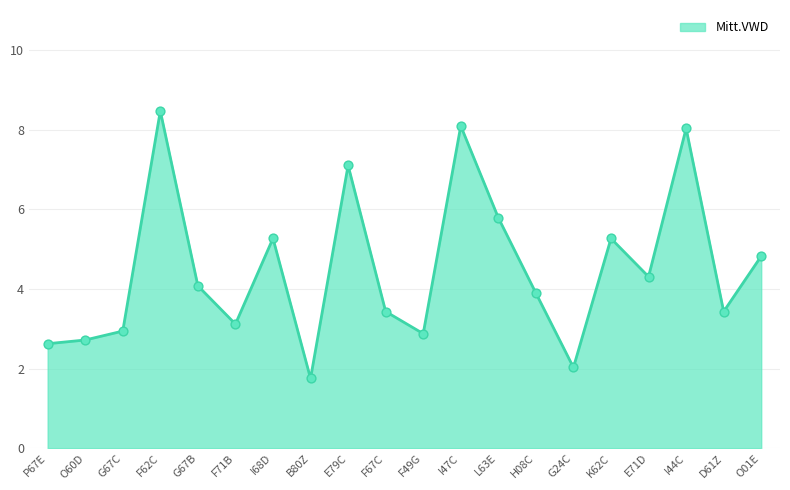

What is the change in value from G67B to L63E?

+1.7